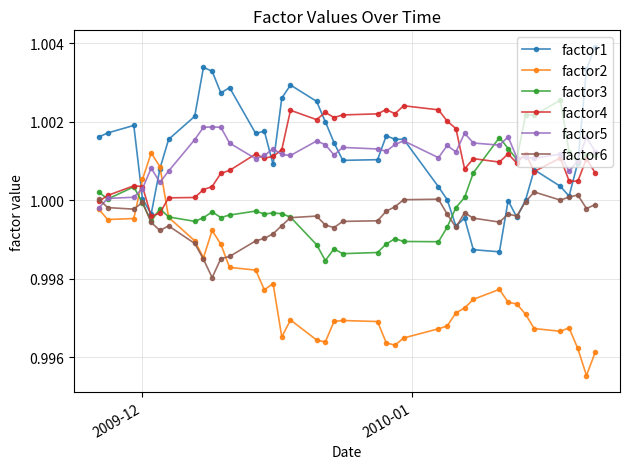

Which series ends up on top after the final intersection of factor2 and factor3?

factor3